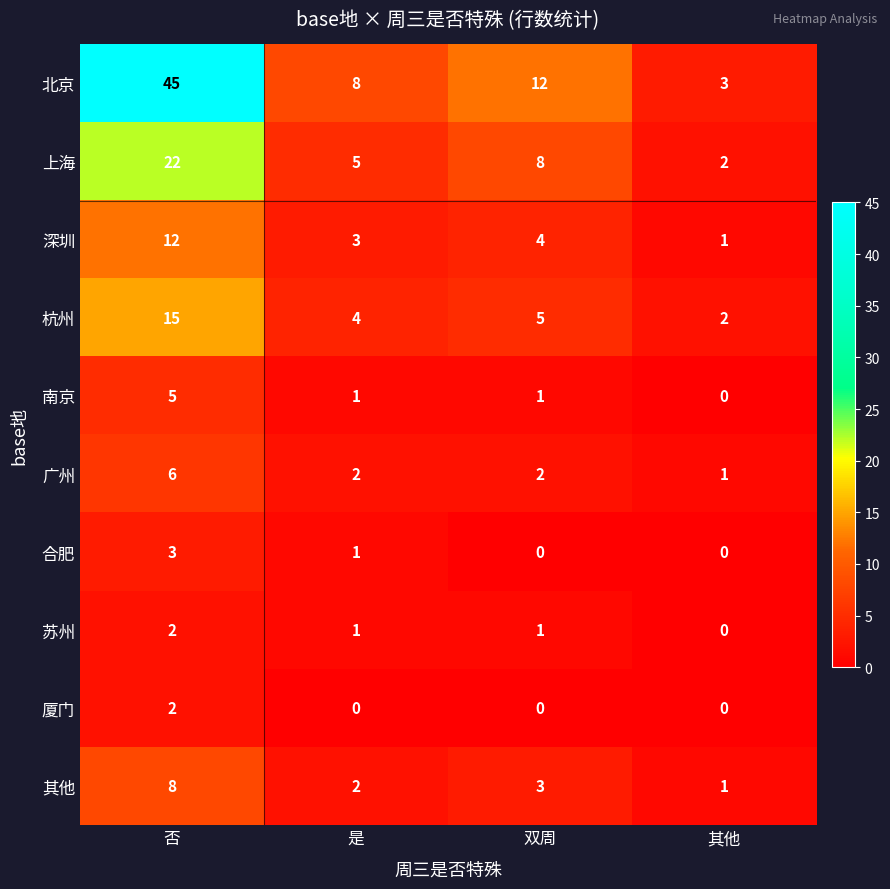

Which series changed the most between 否 and 双周?

北京